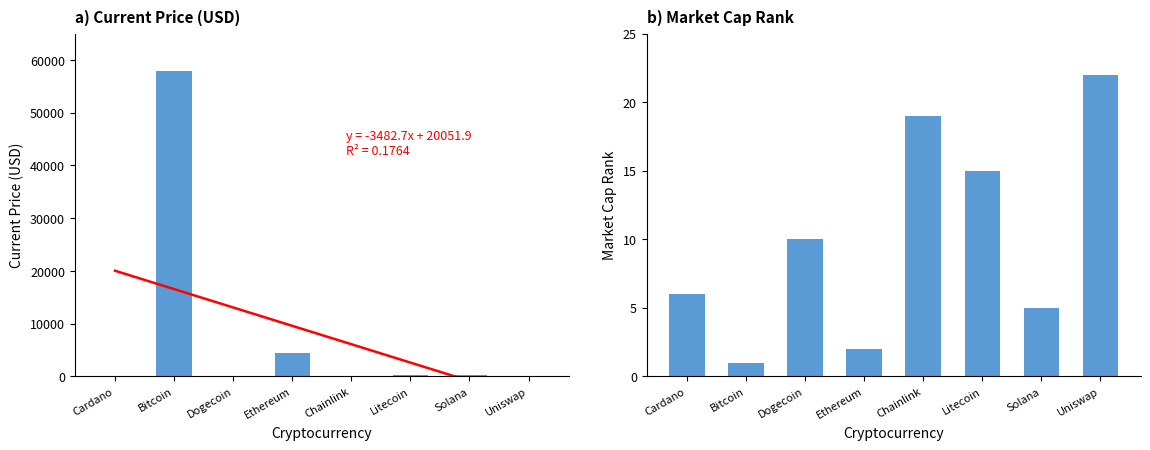

What is the difference between the highest and lowest values at Uniswap?

1.1